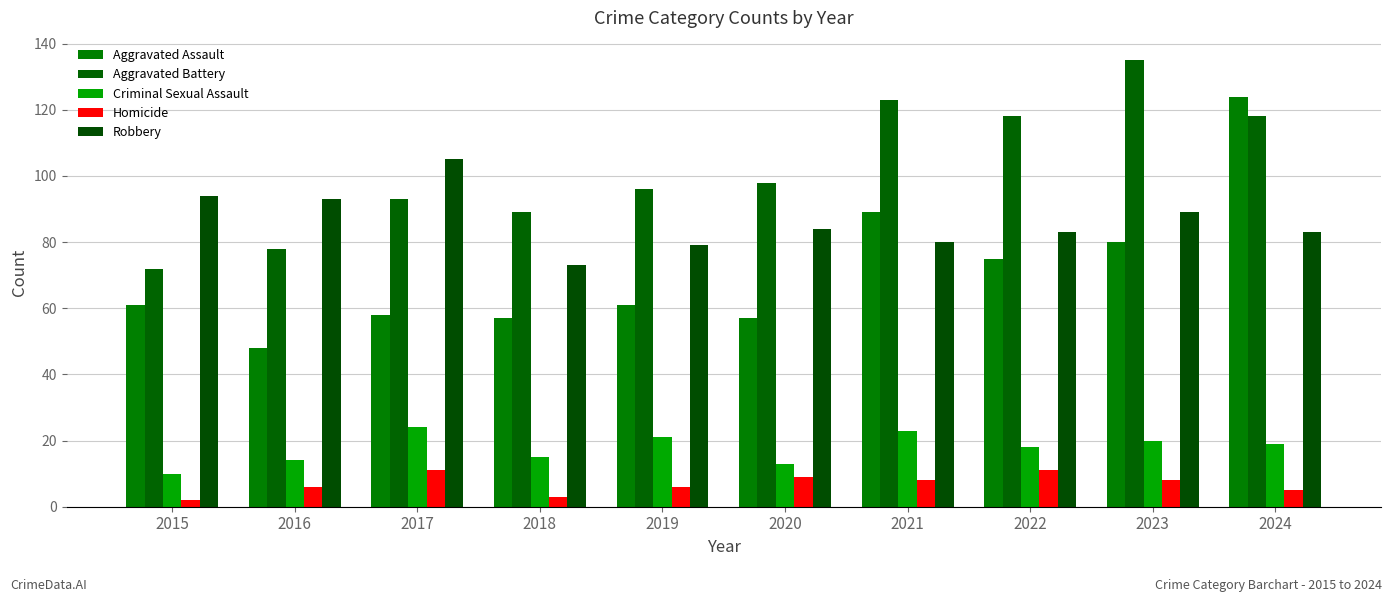

Which label corresponds to the largest value in the chart?

2023